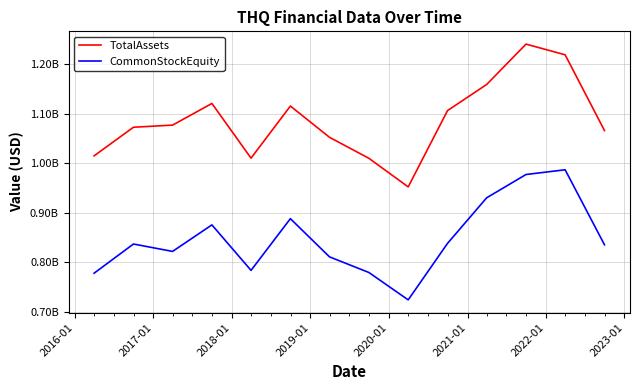

Is this an area chart (filled region under the line)?

No